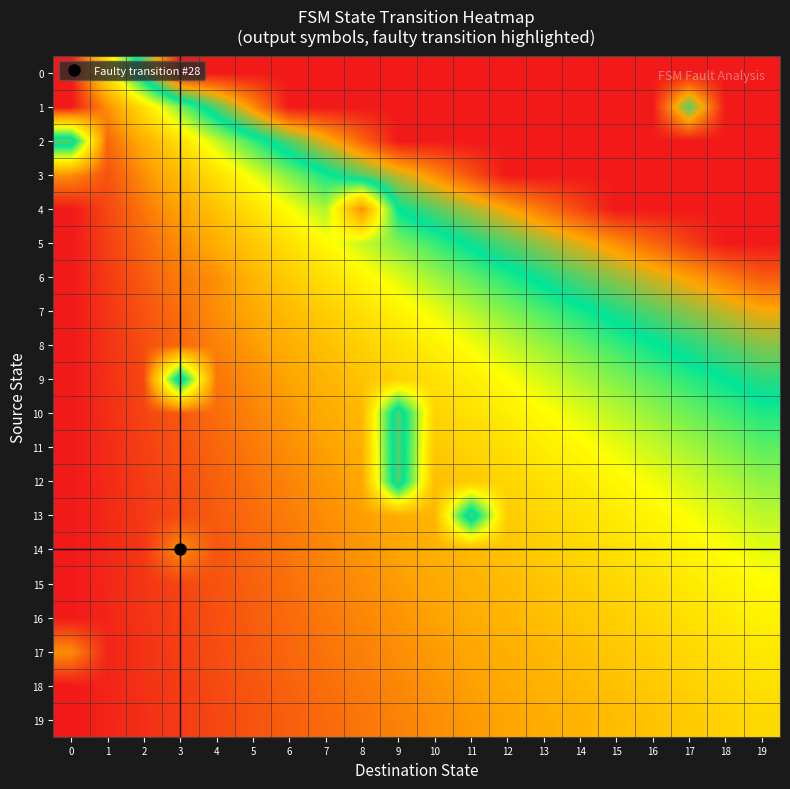

Count the number of categories in the chart.

20